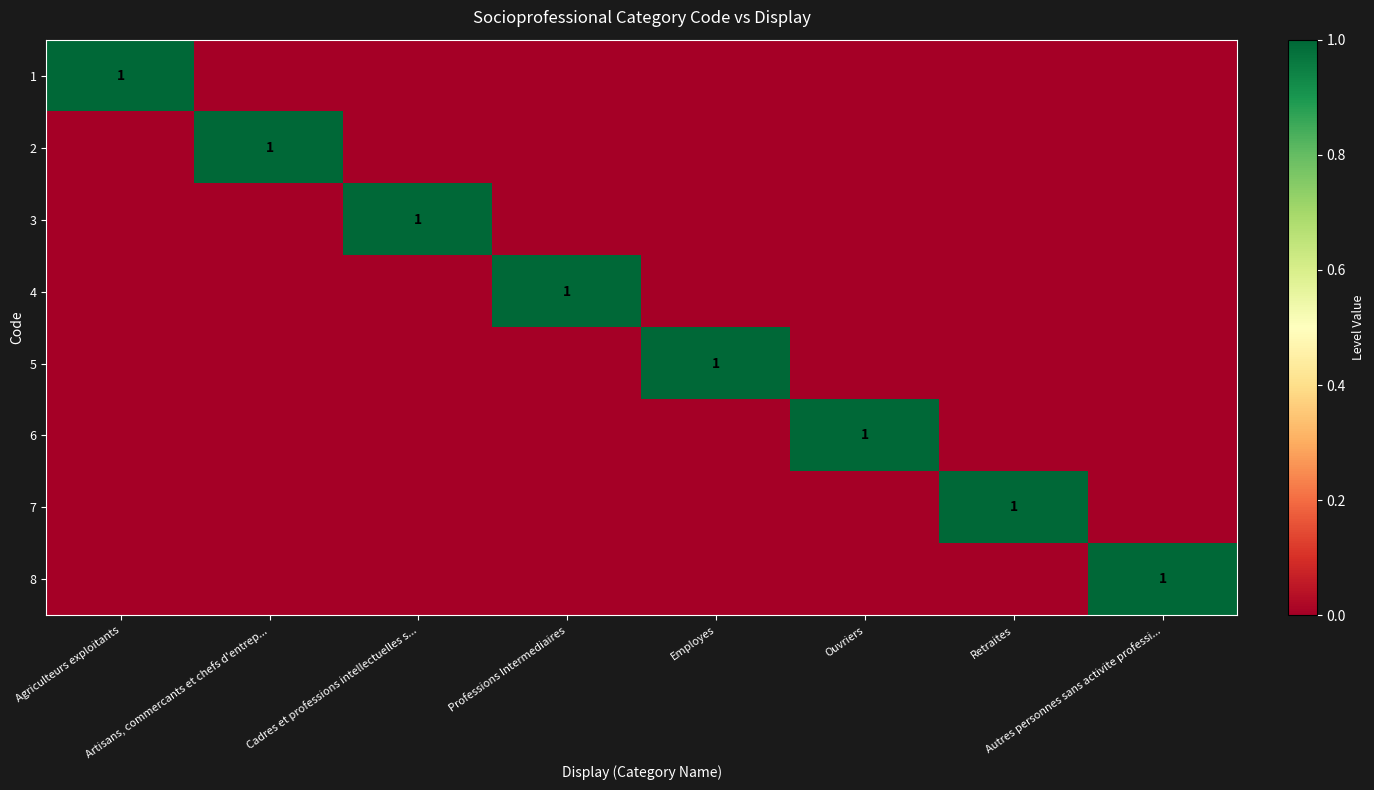

Rank the categories by 6 value from highest to lowest.

Ouvriers, Agriculteurs exploitants, Artisans, commercants et chefs d'entrep..., Cadres et professions intellectuelles s..., Professions Intermediaires, Employes, Retraites, Autres personnes sans activite professi...